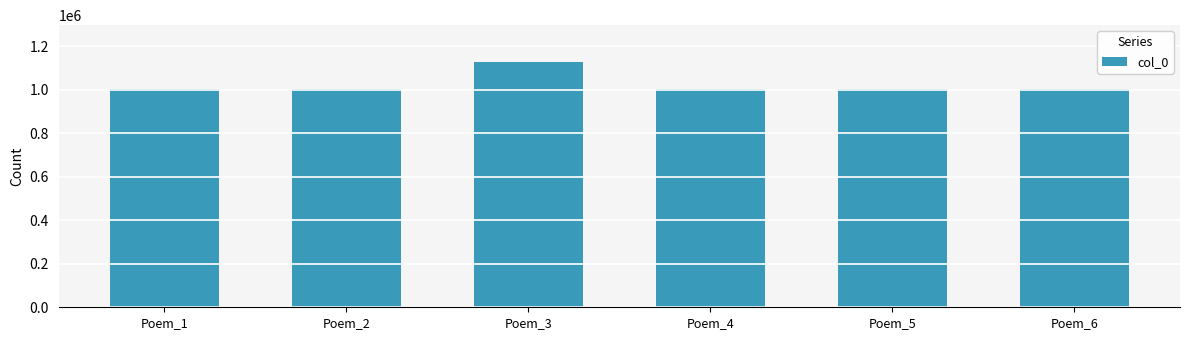

What is the minimum value shown in the chart?

1004280